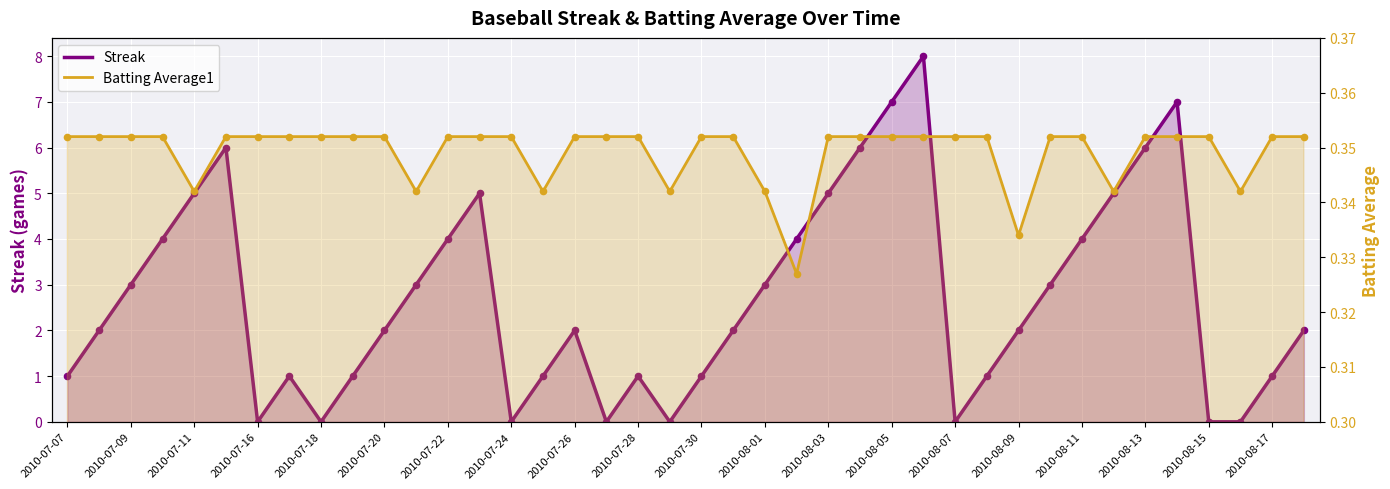

Which series has the largest total across all categories?

Streak